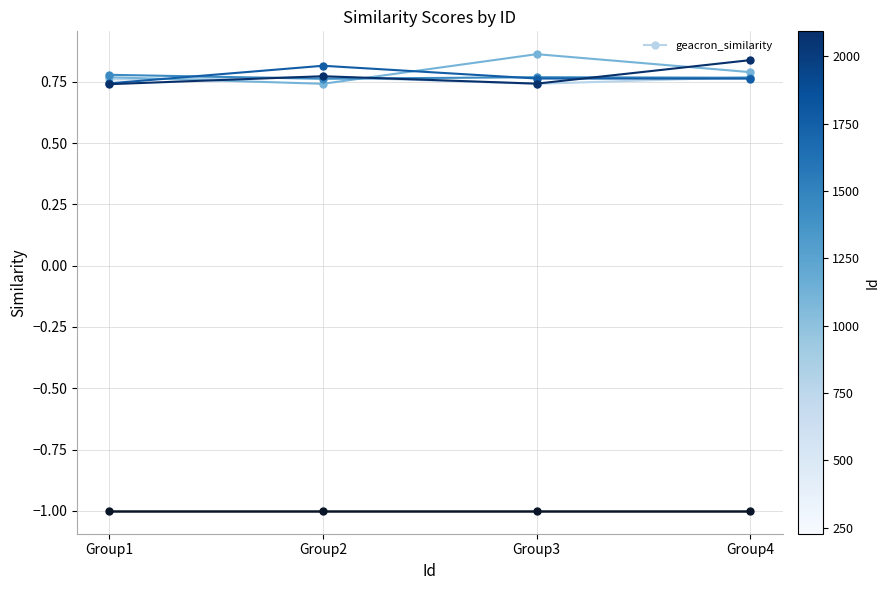

What is the difference between the highest and lowest values at Group4?

1.8